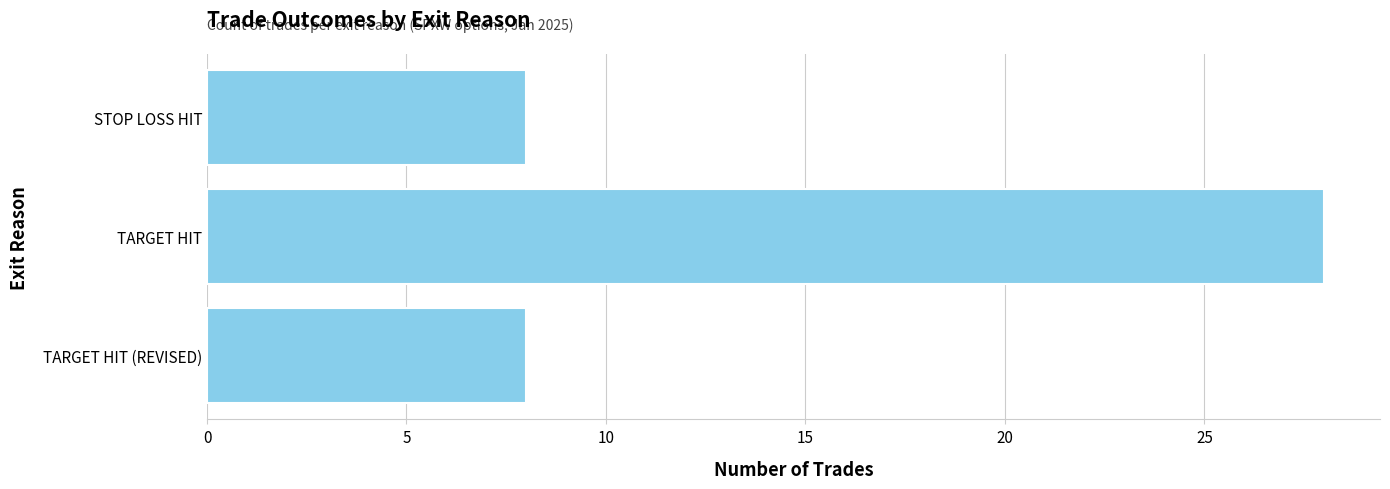

The chart shows a value of 5 at TARGET HIT (REVISED). True or false?

False